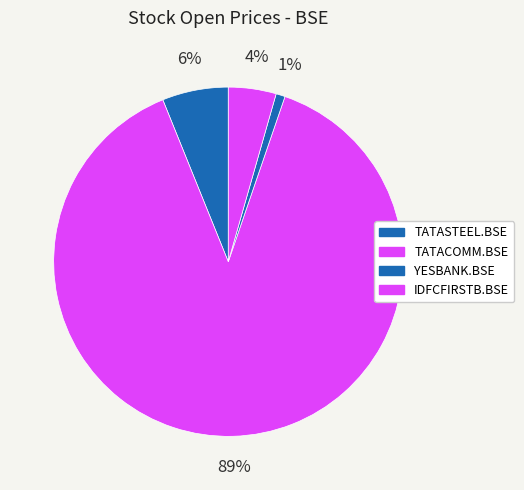

Count the number of slices in the pie.

4